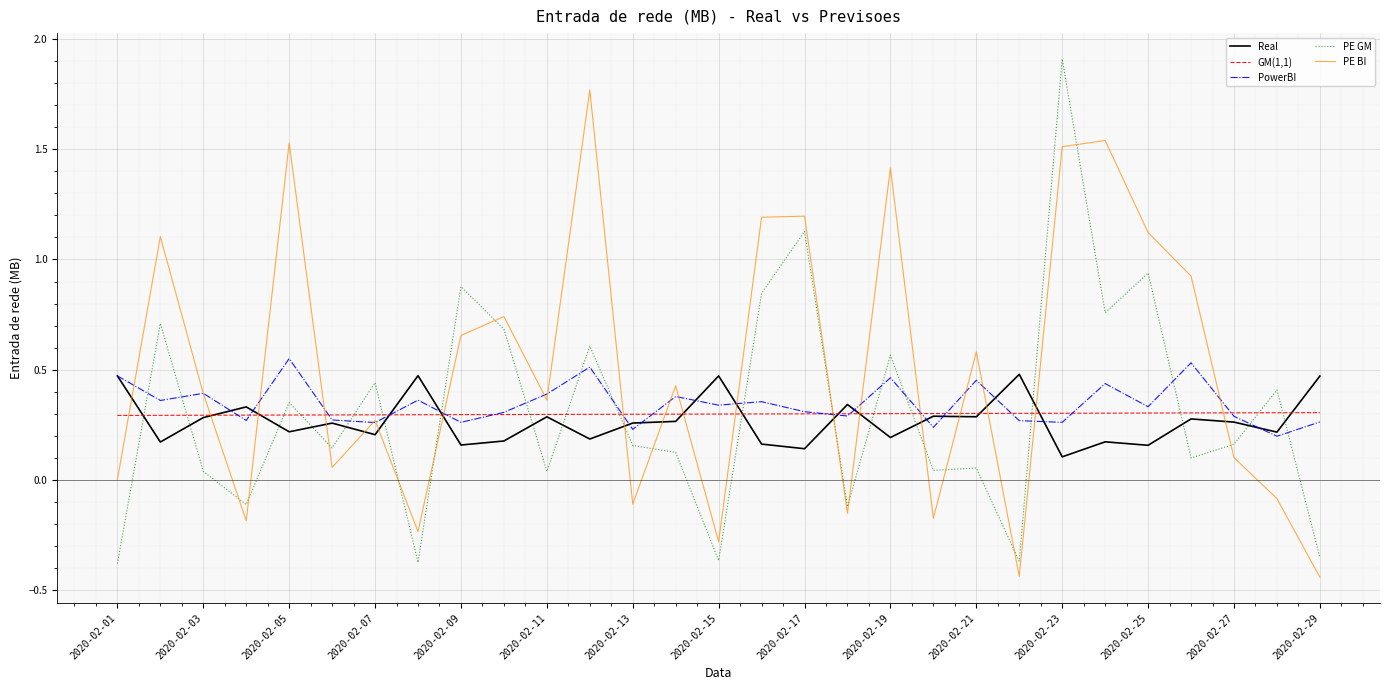

Is this an area chart (filled region under the line)?

No